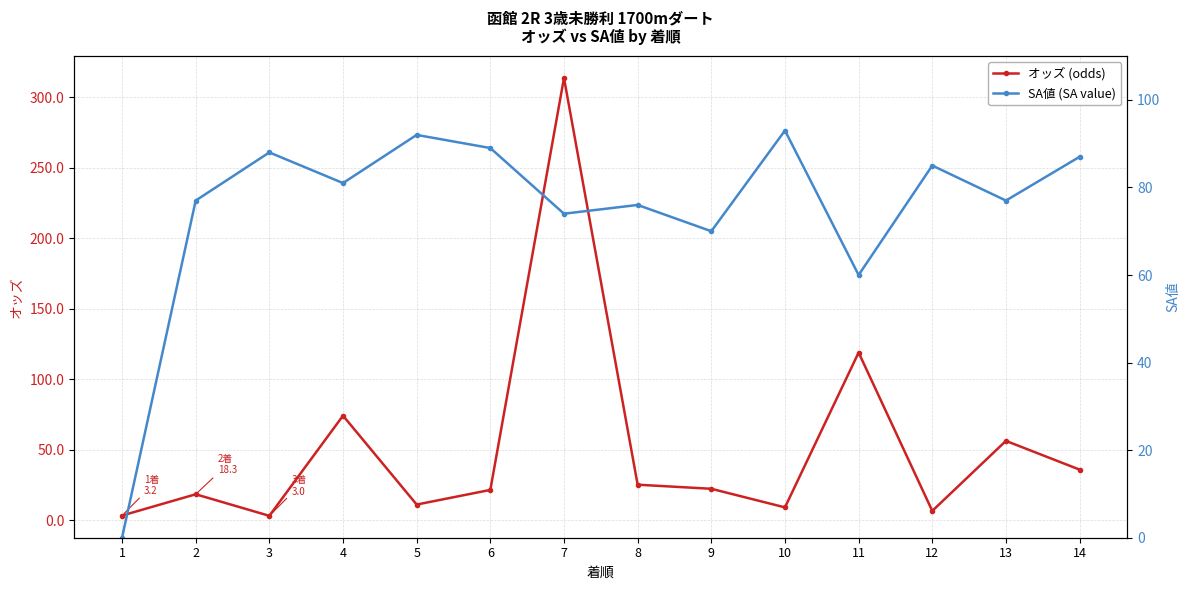

The value of SA値 (SA value) at 14 is 87.0. True or false?

True